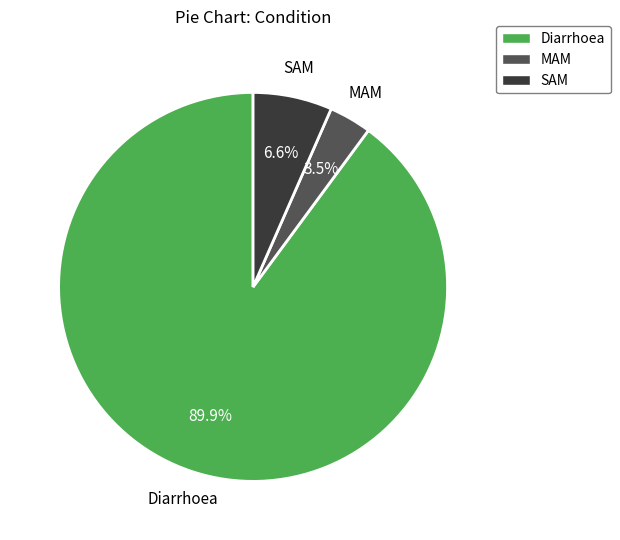

Count the number of slices in the pie.

3